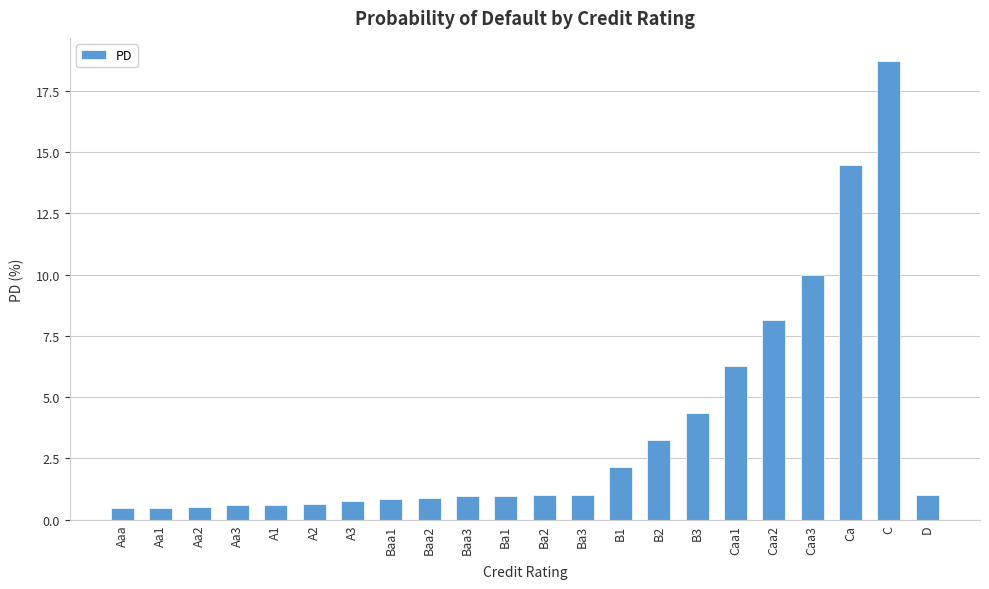

What is the smallest value displayed?

0.5